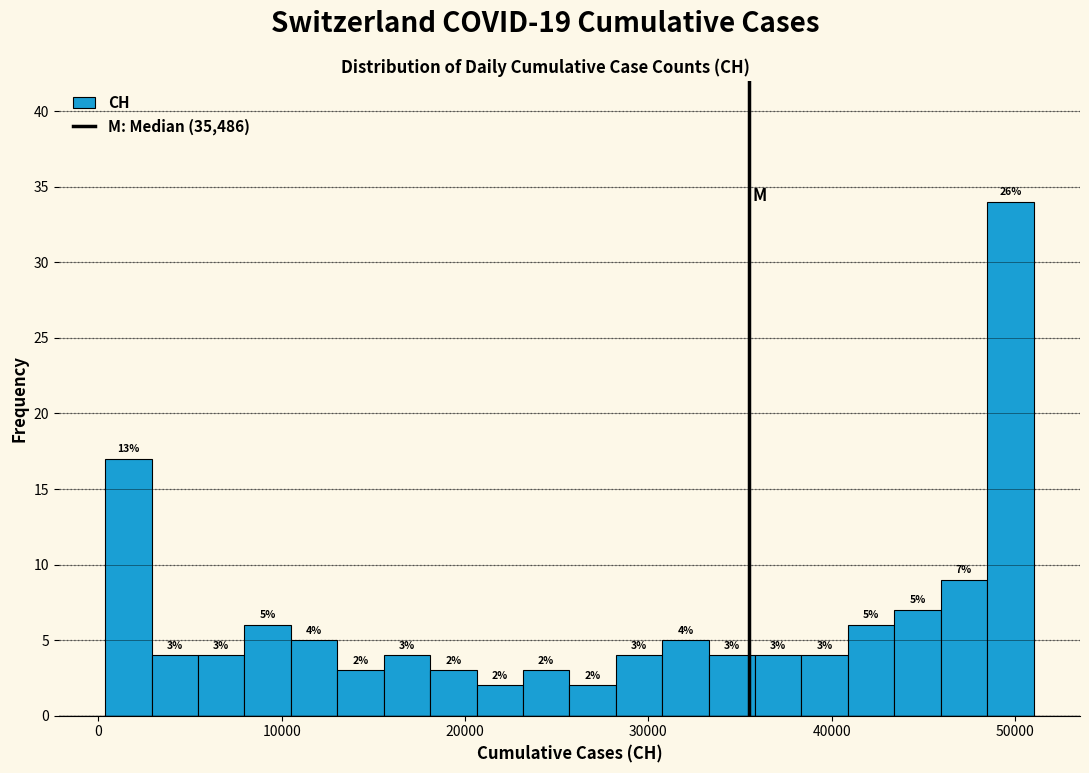

Read against the x-axis, roughly where is the centre of the tallest bar?

50000